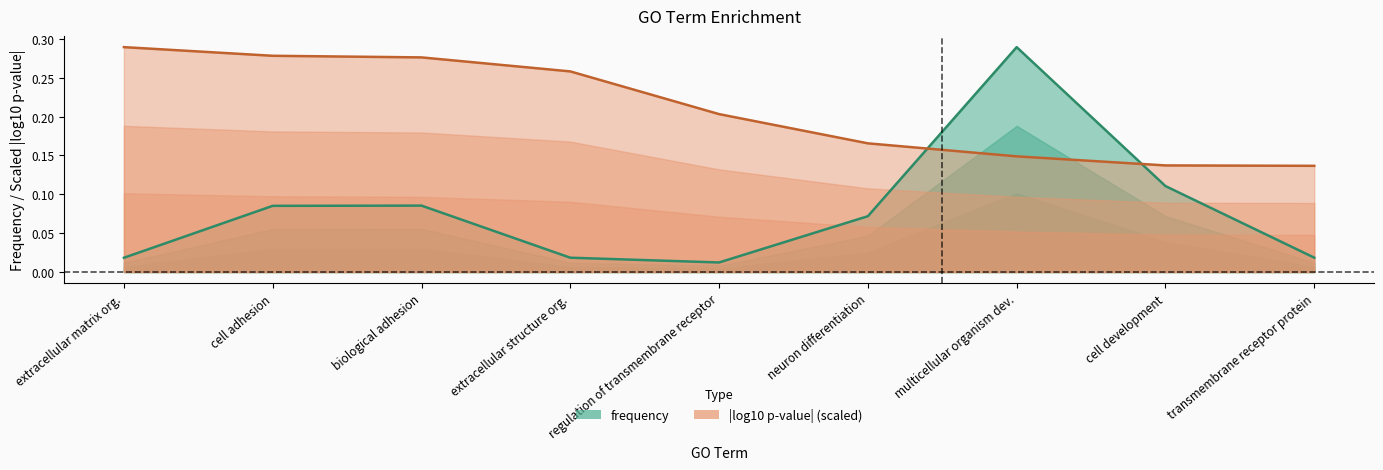

What is the difference between the maximum and second lowest values in the frequency series?

0.3